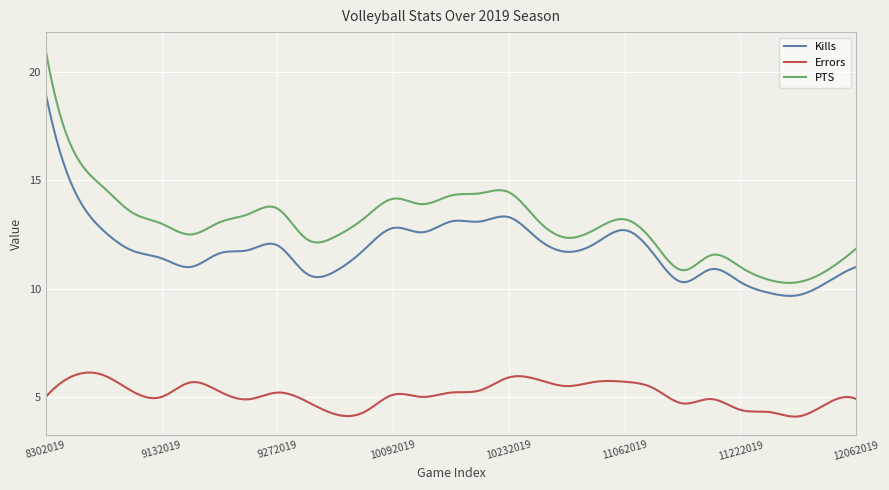

What is the maximum value shown in the chart?

21.0